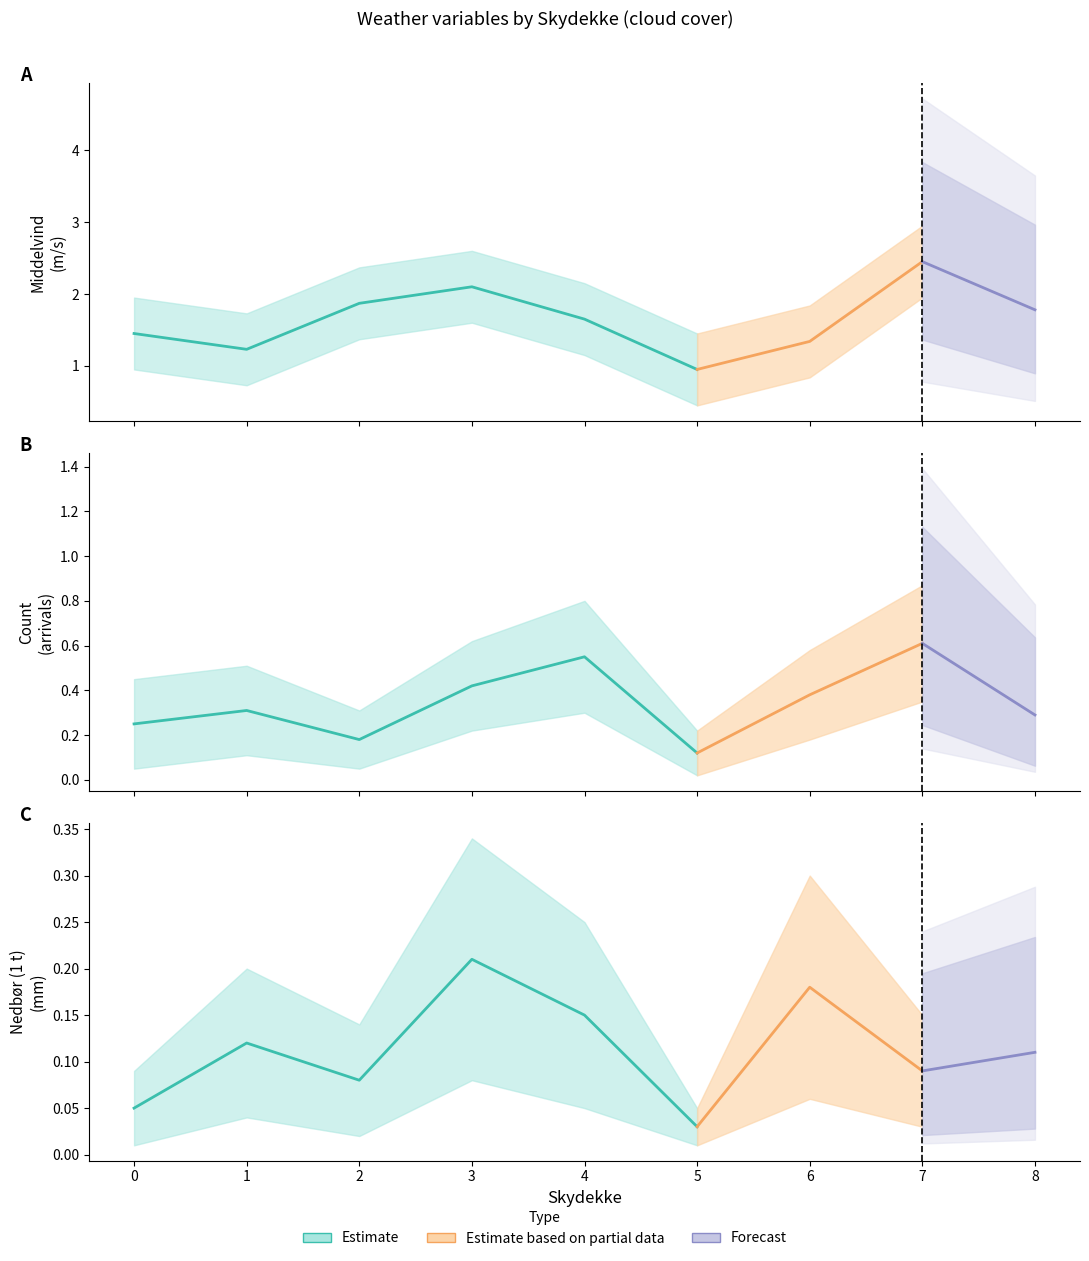

What is the difference between the maximum and second lowest values in the count series?

0.4